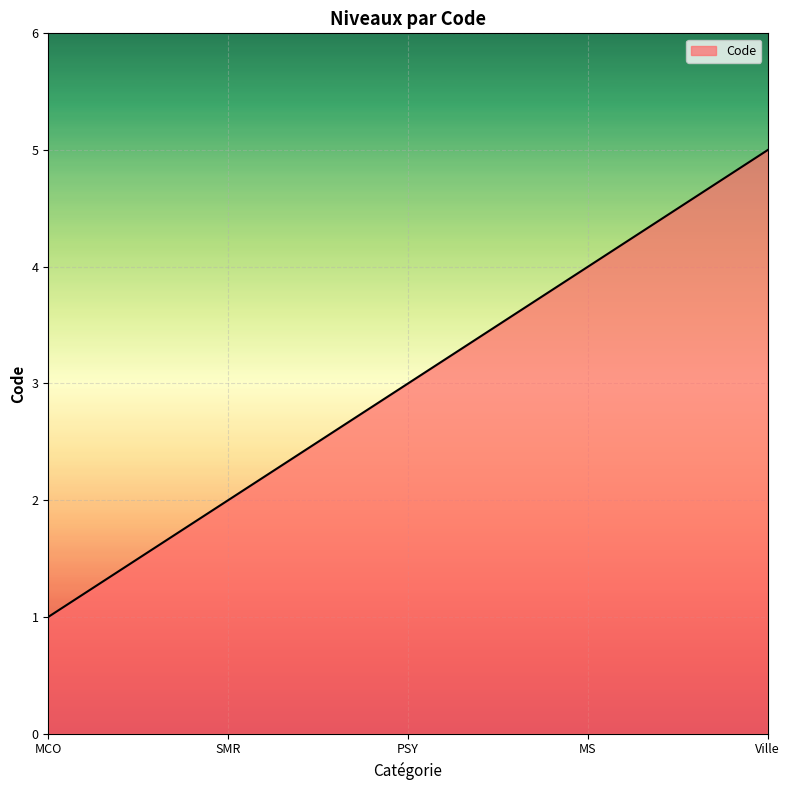

Reading right to left, extract all data points from this chart.

Ville=5	MS=4	PSY=3	SMR=2	MCO=1